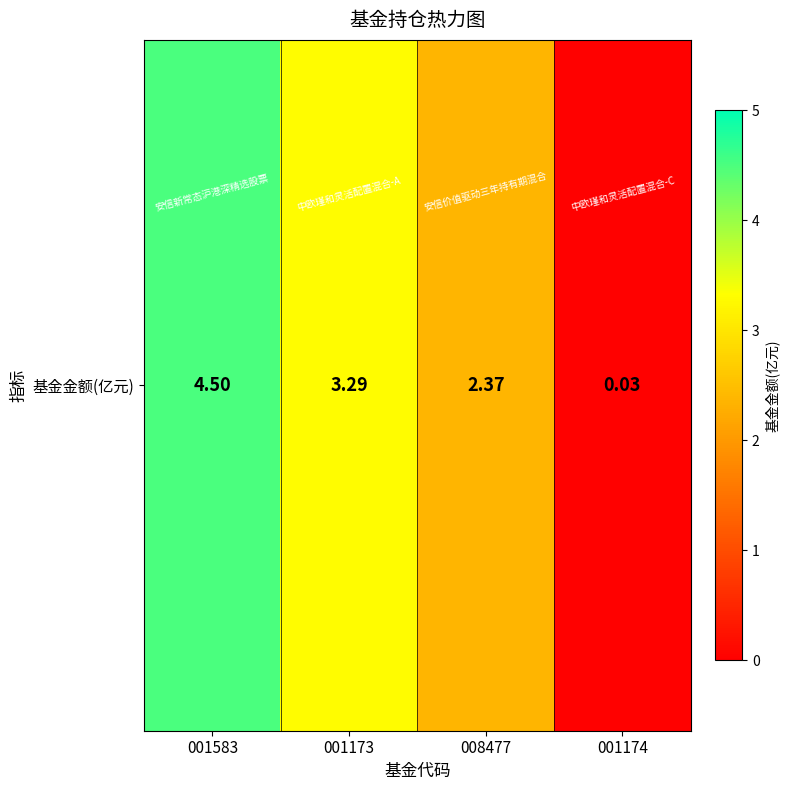

What is the change in value from 001173 to 001174?

-3.3